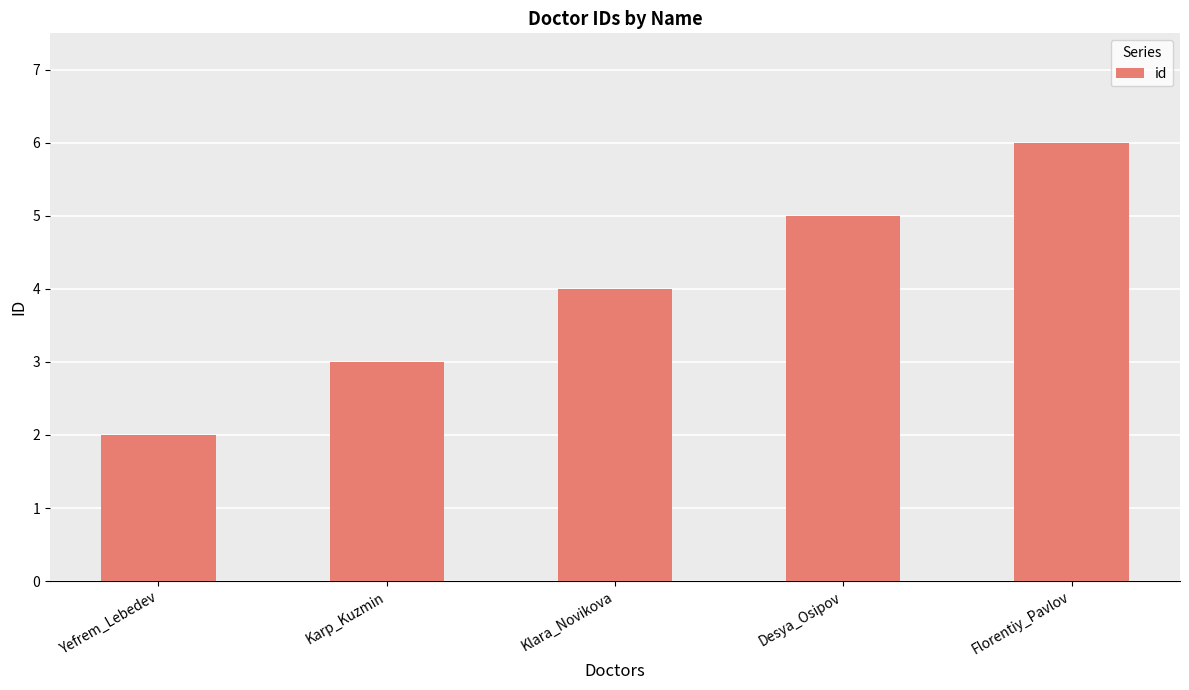

Which has a higher value, Yefrem_Lebedev or Karp_Kuzmin?

Karp_Kuzmin